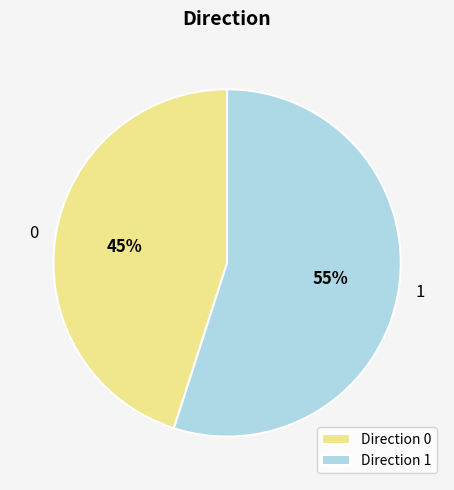

What percentage is the 0 slice, to the nearest percent?

45%